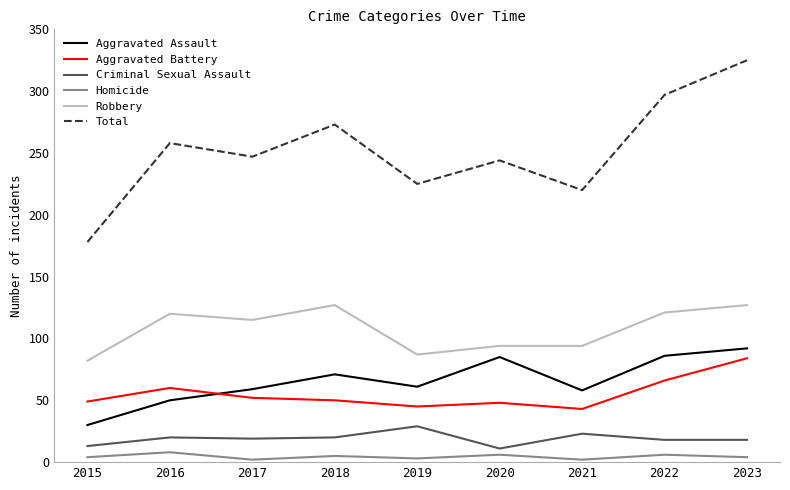

Between 2015 and 2018, which series saw the biggest shift?

Total